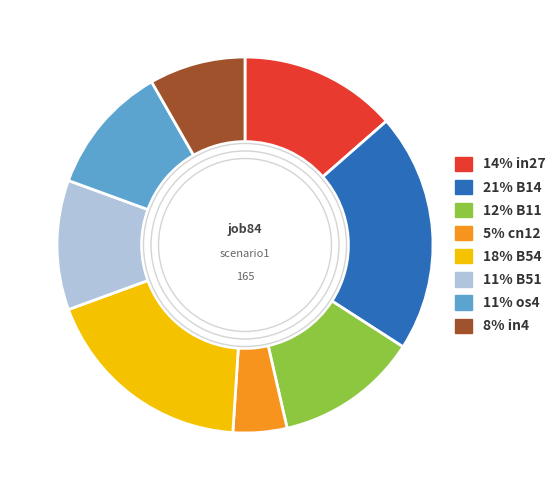

Is there a majority slice in this chart?

No